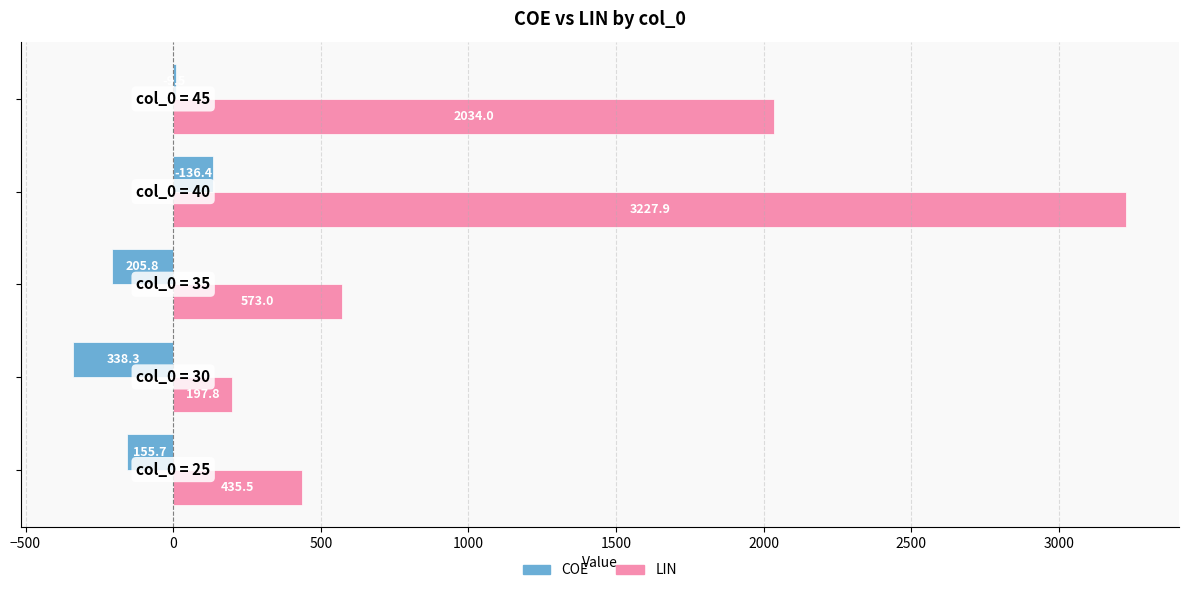

What is the greatest value displayed?

3227.9